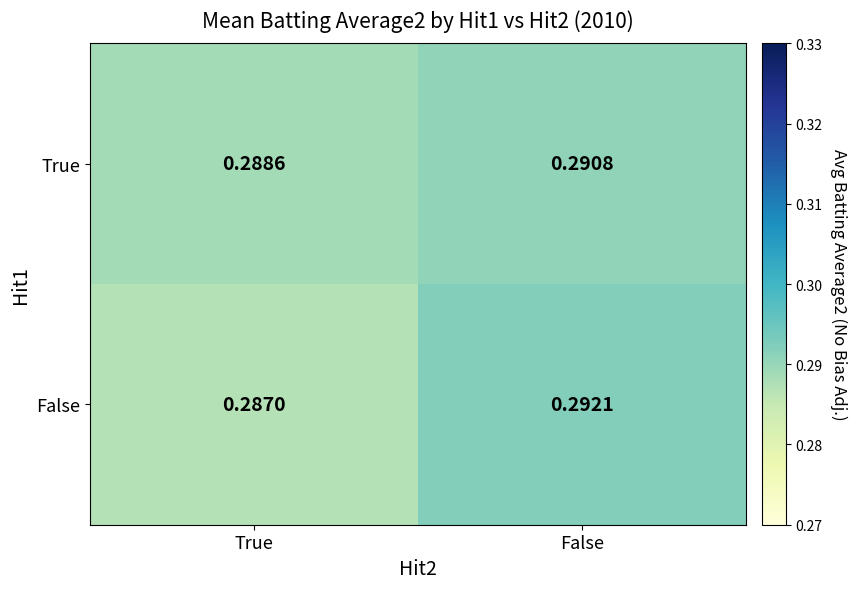

How many data points does each series have?

2